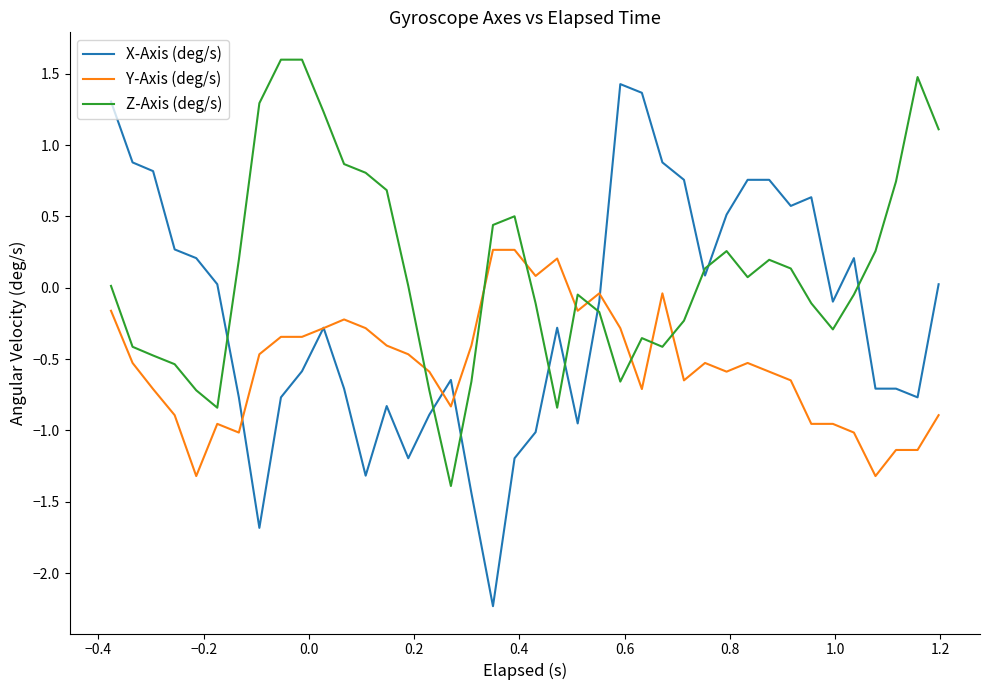

How many intersections are there between Z-Axis (deg/s) and Y-Axis (deg/s)?

8